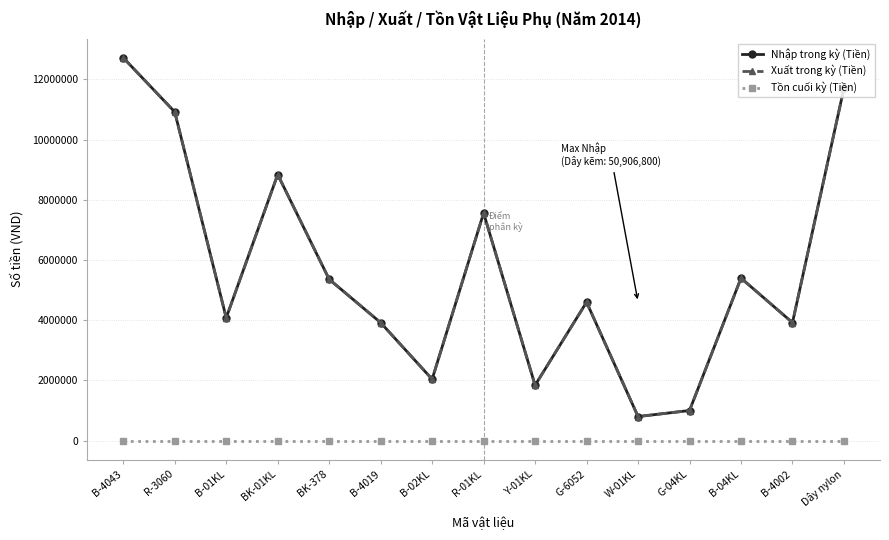

Does the chart have visible grid lines?

Yes